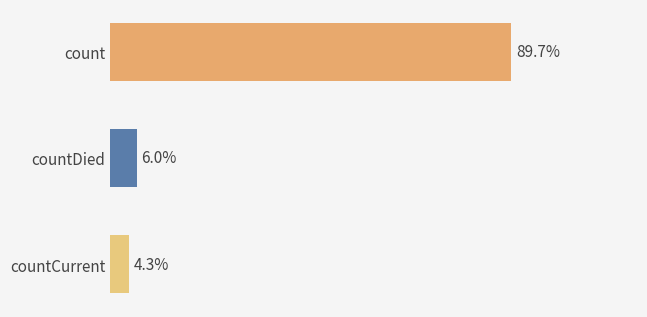

Does the chart contain any negative values?

No